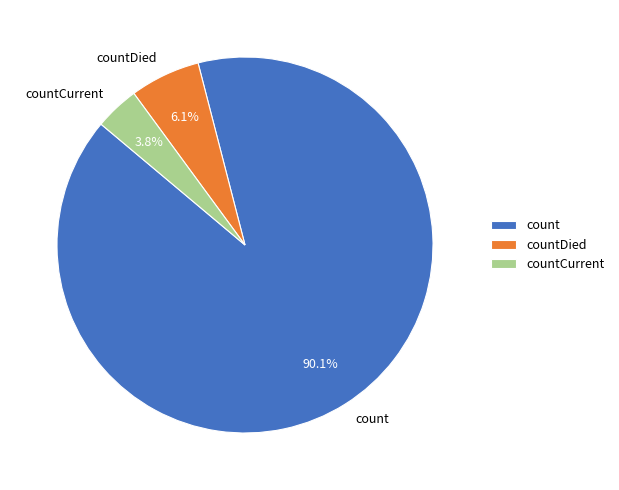

How many segments does this pie chart have?

3